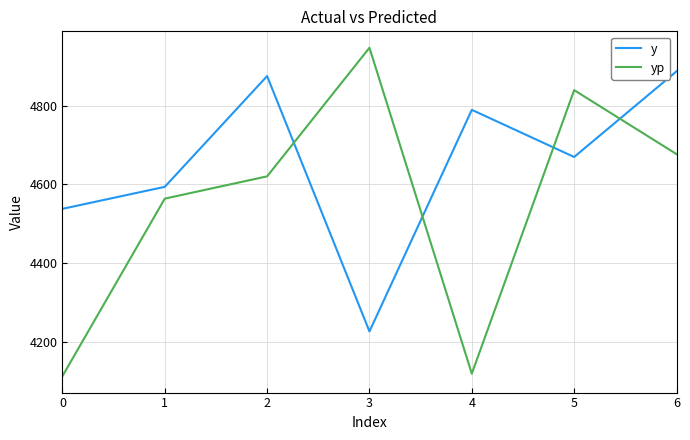

Where does the yp series first go above 4620?

2